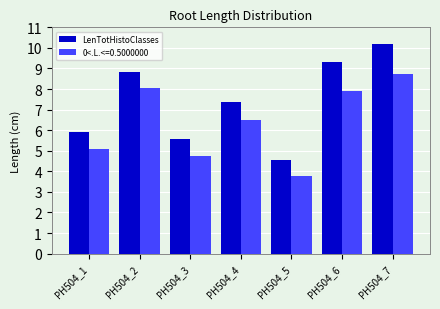

The 0<.L.<=0.5000000 series shows 5.1 at PH504_1. True or false?

True